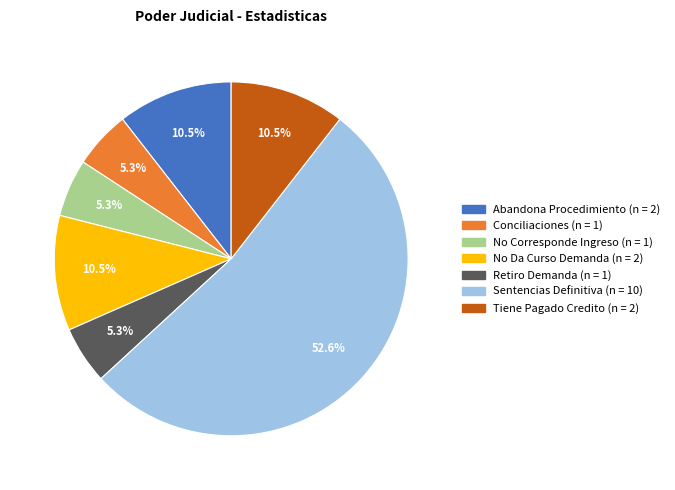

Is the sum of Sentencias Definitiva and Abandona Procedimiento greater than half?

Yes